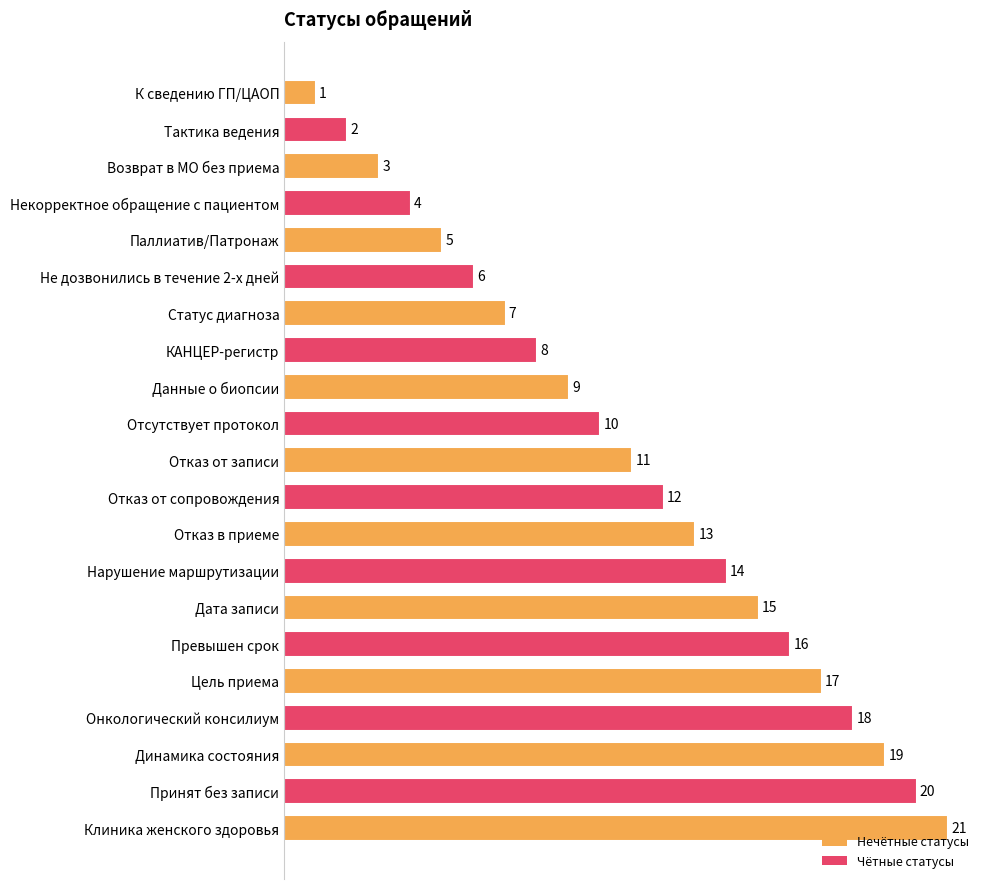

Between Не дозвонились в течение 2-х дней and Цель приема, which is larger?

Цель приема